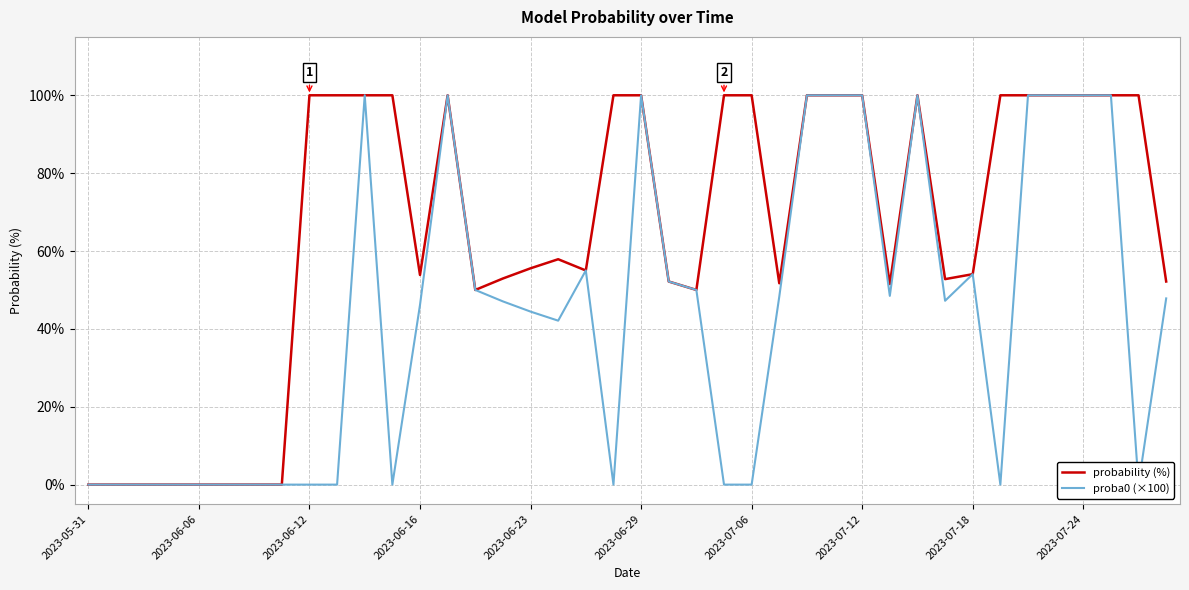

What is the value of the proba0 (×100) point at the 40th from the left?

47.8